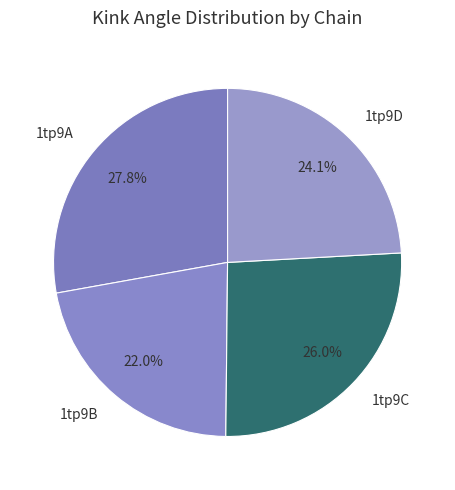

The 1tp9D slice represents 24% of the pie. True or false?

True